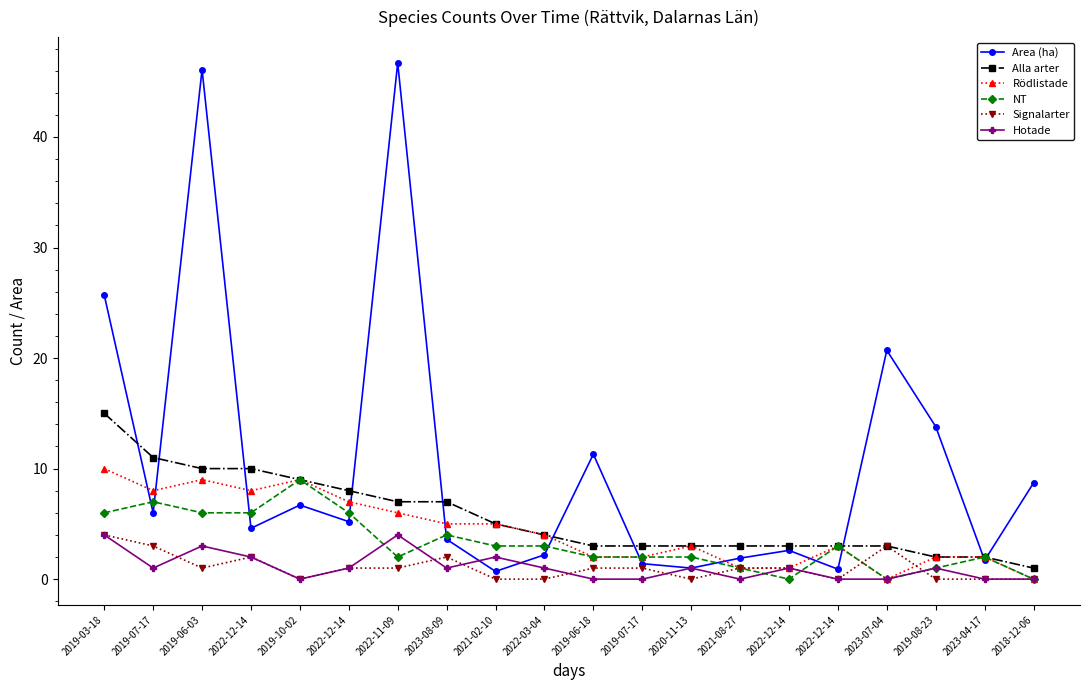

Where does the Alla arter series first go above 4?

2019-03-18